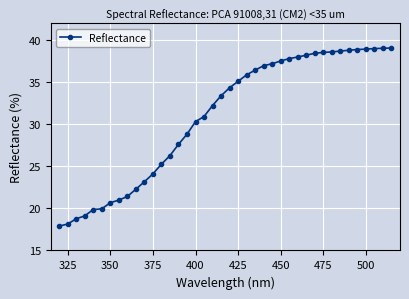

What is the difference between the maximum and minimum values?

21.2